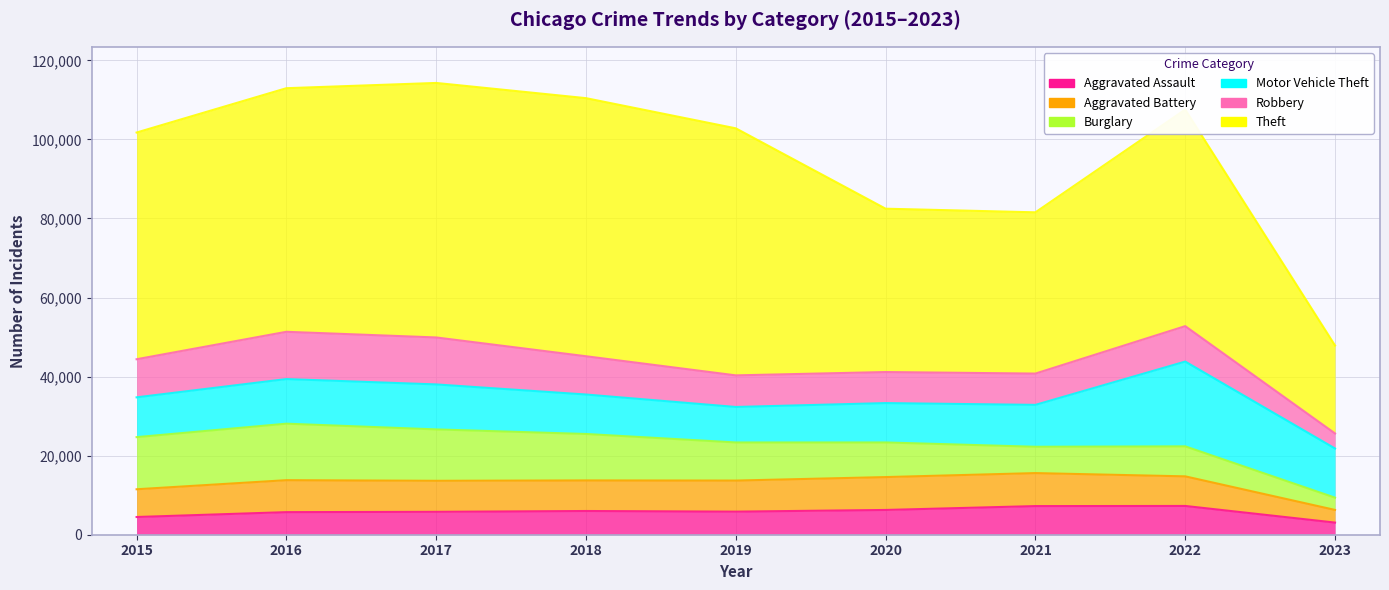

Rank the series by their maximum value, from lowest to highest.

Aggravated Assault, Aggravated Battery, Robbery, Burglary, Motor Vehicle Theft, Theft